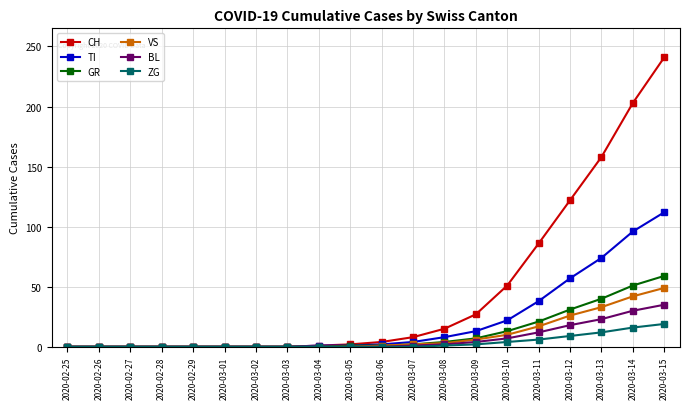

Between 2020-03-10 and 2020-03-12, which series saw the biggest shift?

CH